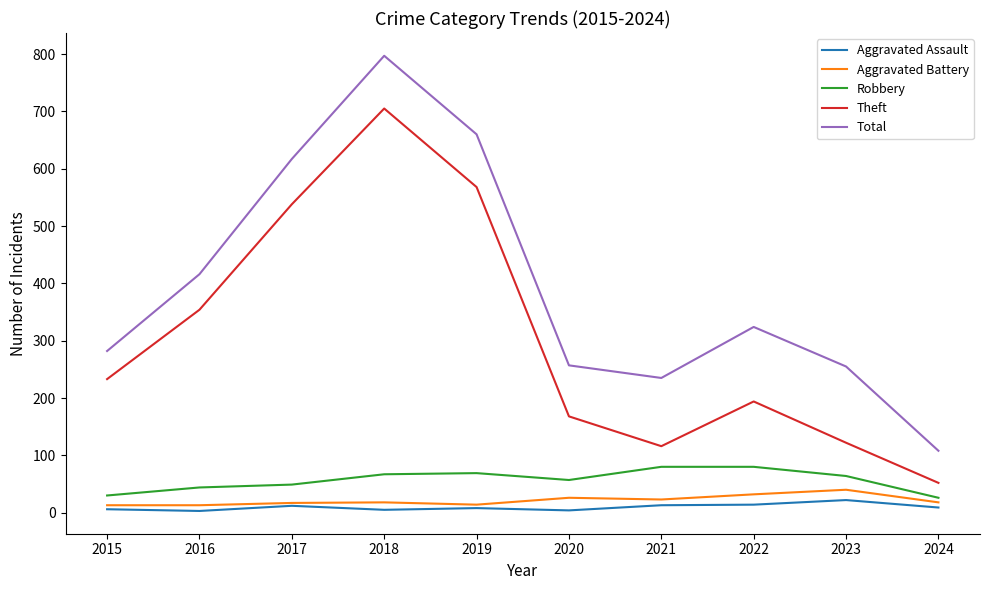

At 2022, list the series in order from largest to smallest.

Total, Theft, Robbery, Aggravated Battery, Aggravated Assault